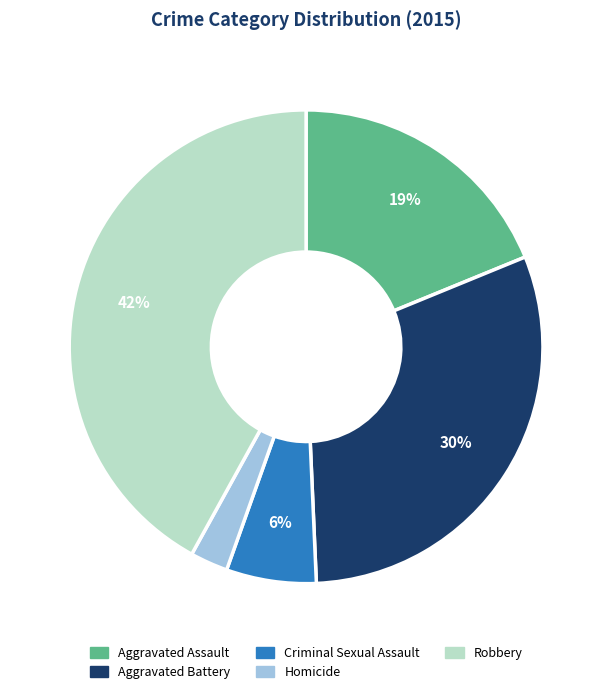

Is the sum of Criminal Sexual Assault and Robbery greater than half?

No